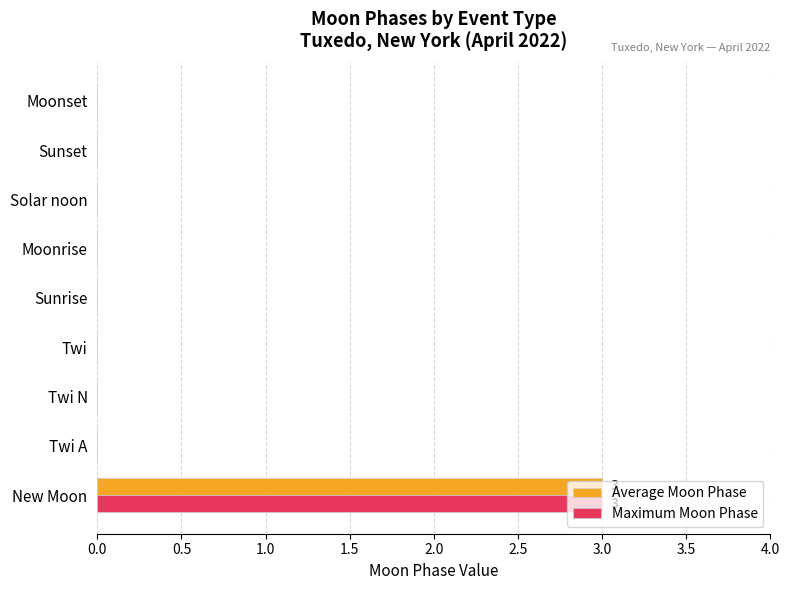

True or false: Maximum Moon Phase has a value of 0 at Moonrise.

True